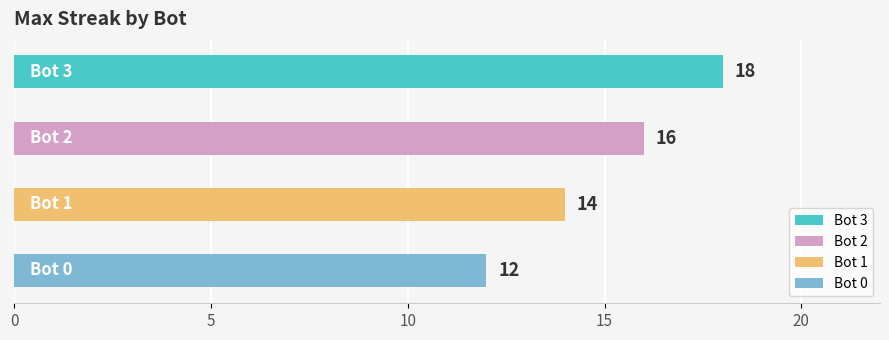

Which has a higher value, 1 or 2?

2